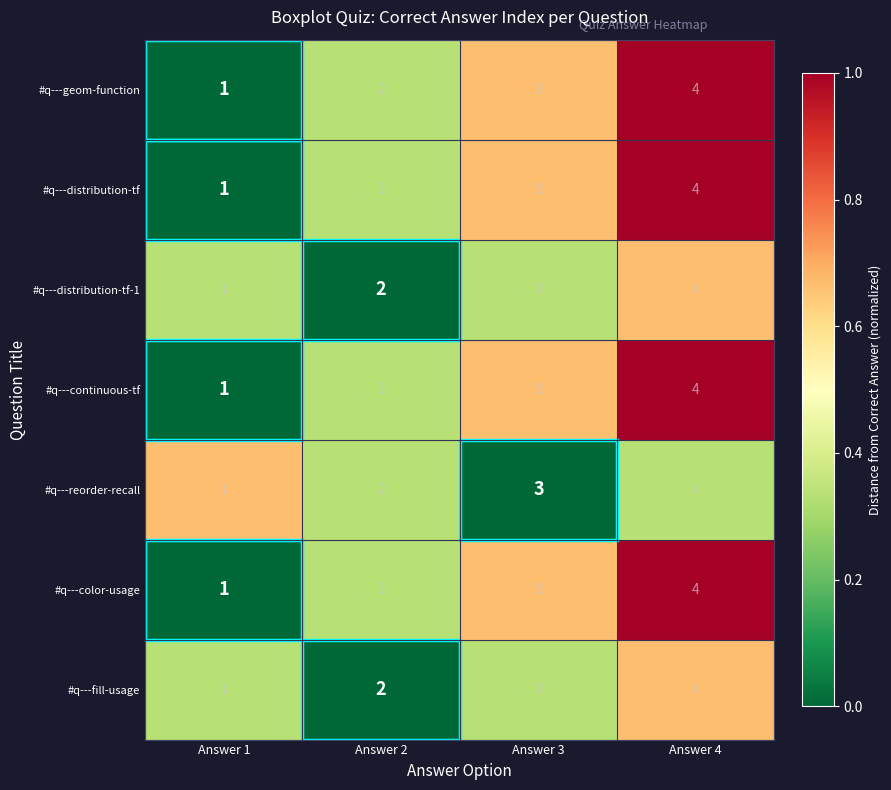

True or false: #q---continuous-tf has a value of 1 at Answer 1.

True